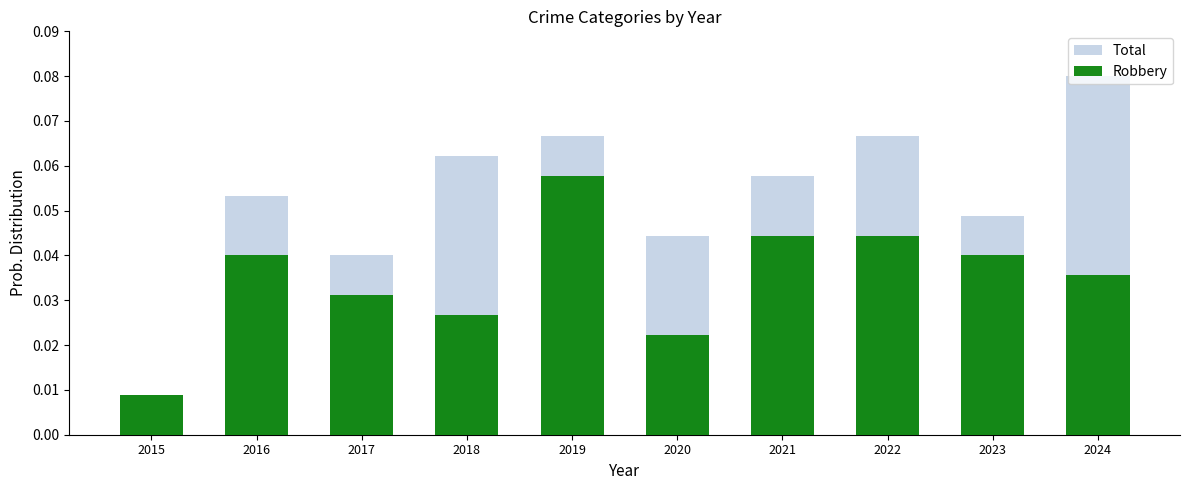

What is the difference between the maximum and minimum values in the Total series?

0.1